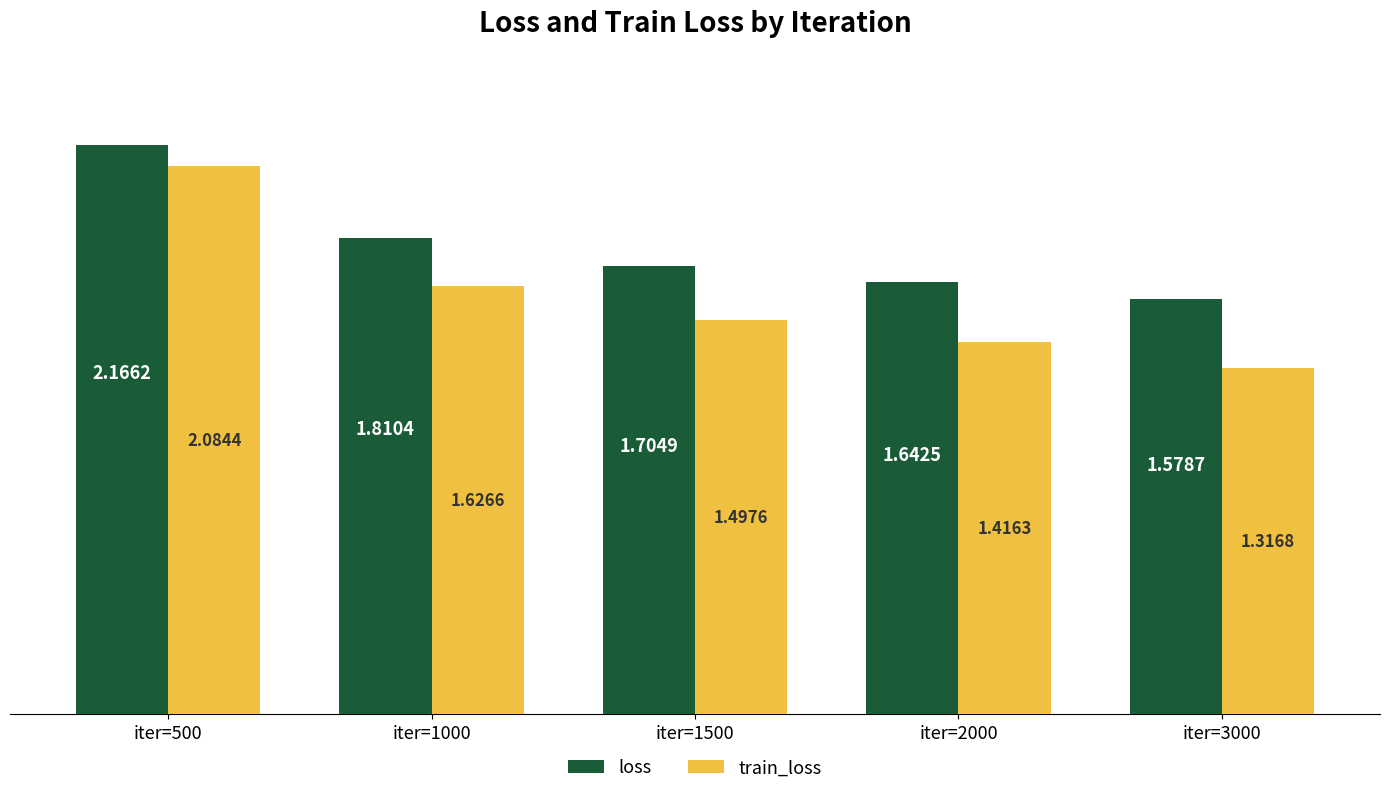

Is the value of train_loss at iter=500 greater than the value of loss at iter=3000?

Yes